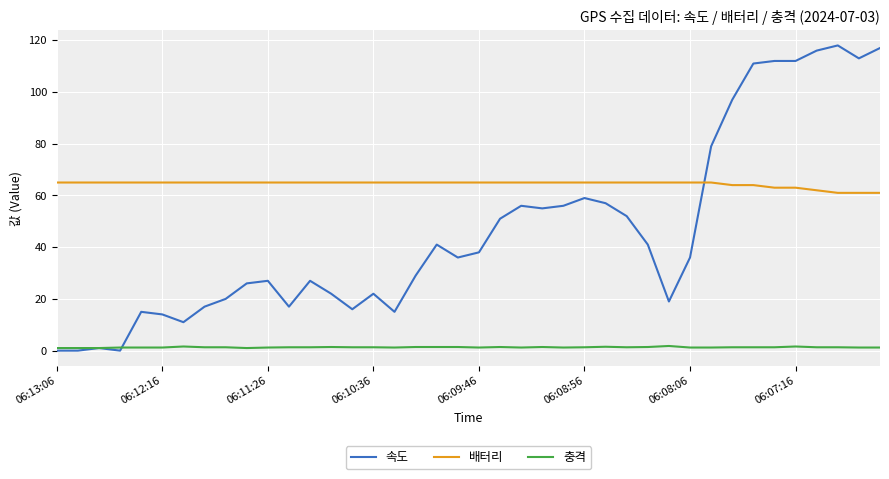

List the series in order of their overall mean, lowest first.

충격, 속도, 배터리